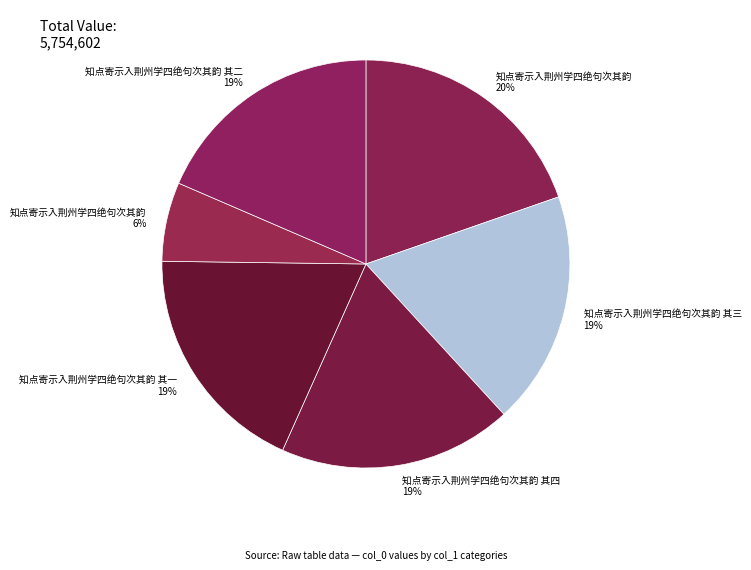

What is the largest slice in the pie chart?

知点寄示入荆州学四绝句次其韵